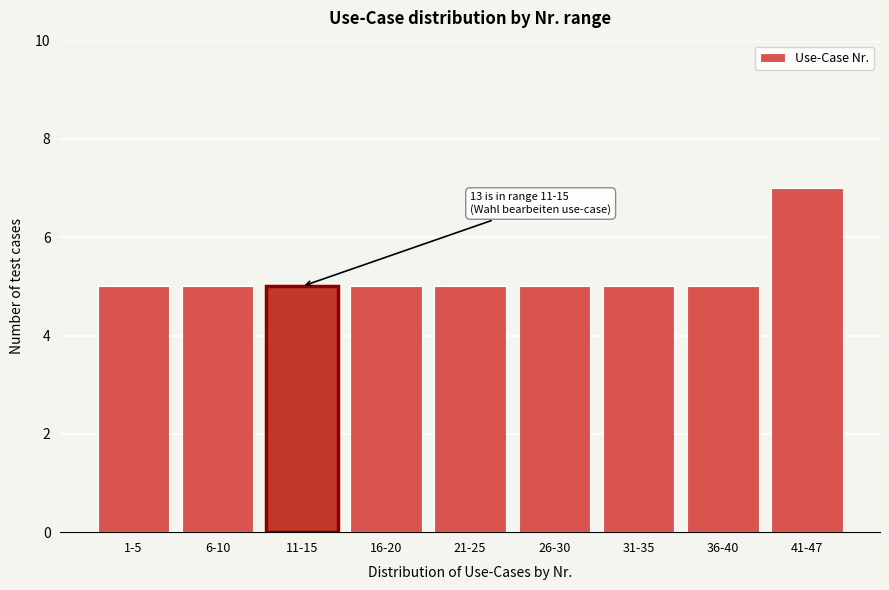

Reading right to left, transcribe all the data shown in this chart.

41-47=7	36-40=5	31-35=5	26-30=5	21-25=5	16-20=5	11-15=5	6-10=5	1-5=5